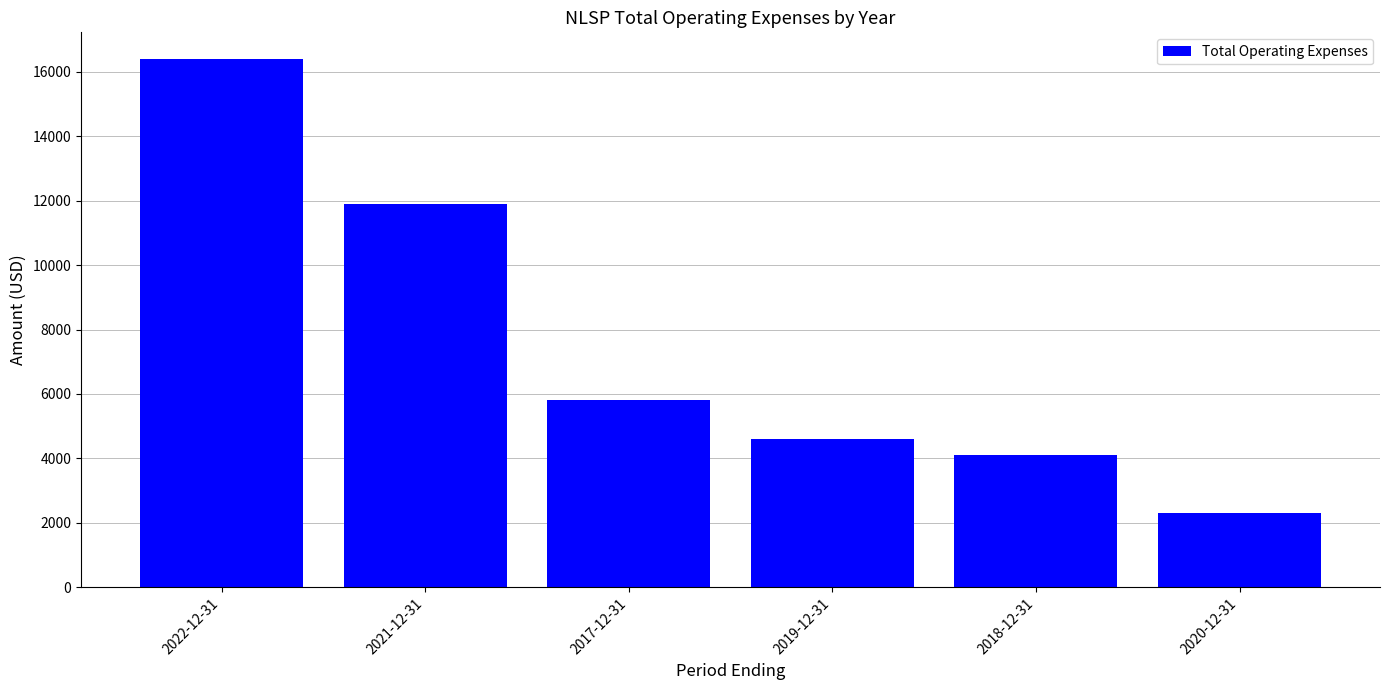

Count the number of data series in this chart.

1